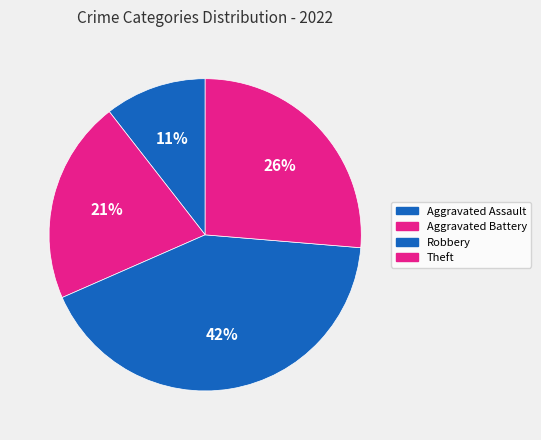

What is the largest slice in the pie chart?

Robbery